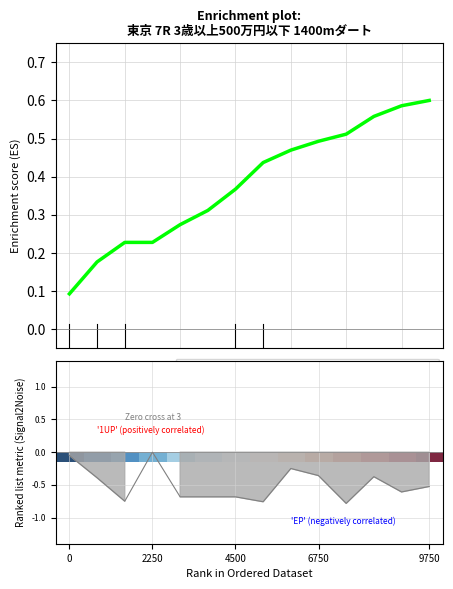

Does the chart display data point markers on the line(s)?

No